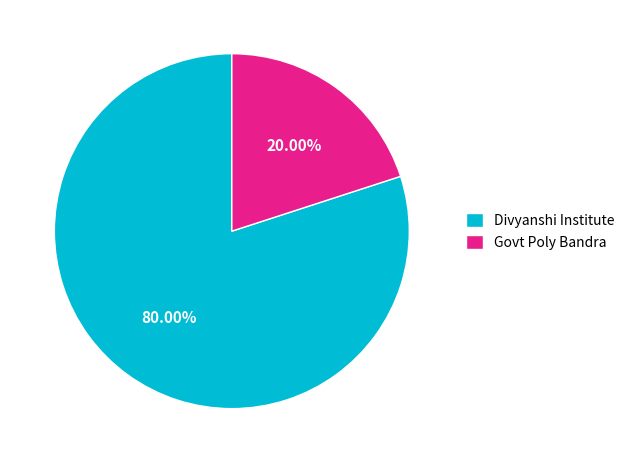

To the nearest percent, what percentage of the pie is Divyanshi Institute?

80%